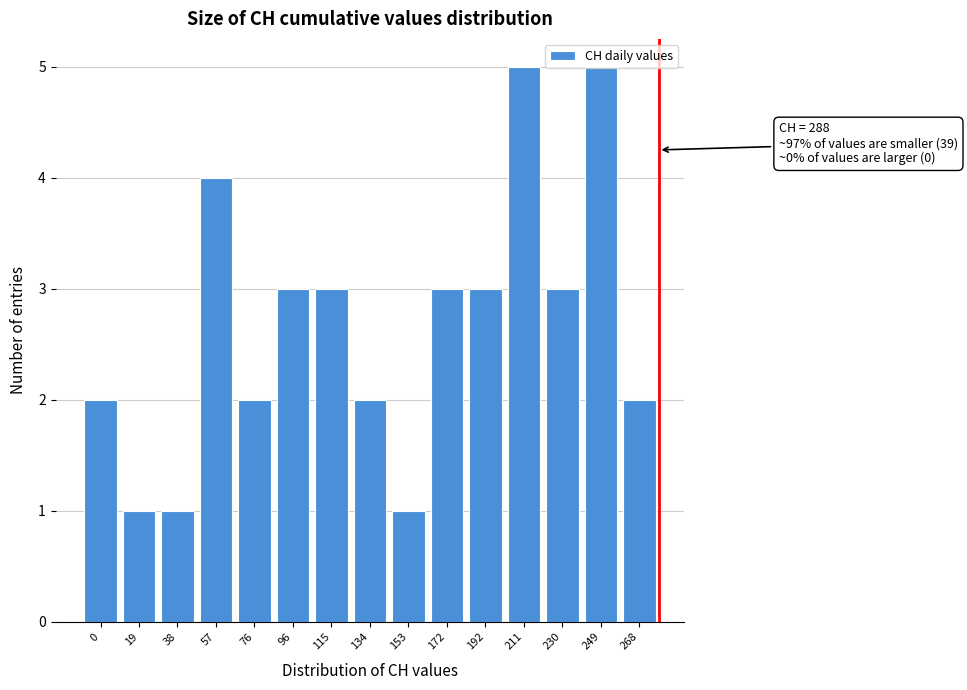

What is the greatest value displayed?

5